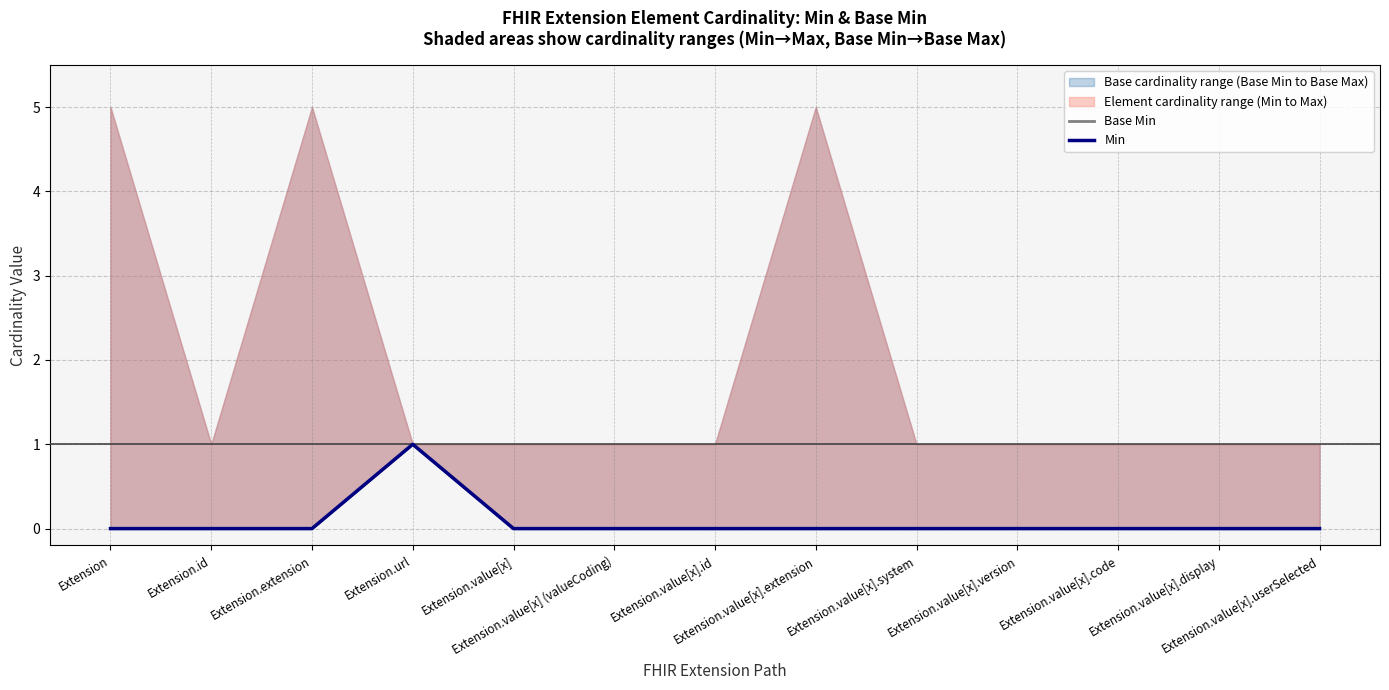

True or false: Base Min and Min cross at least once.

False